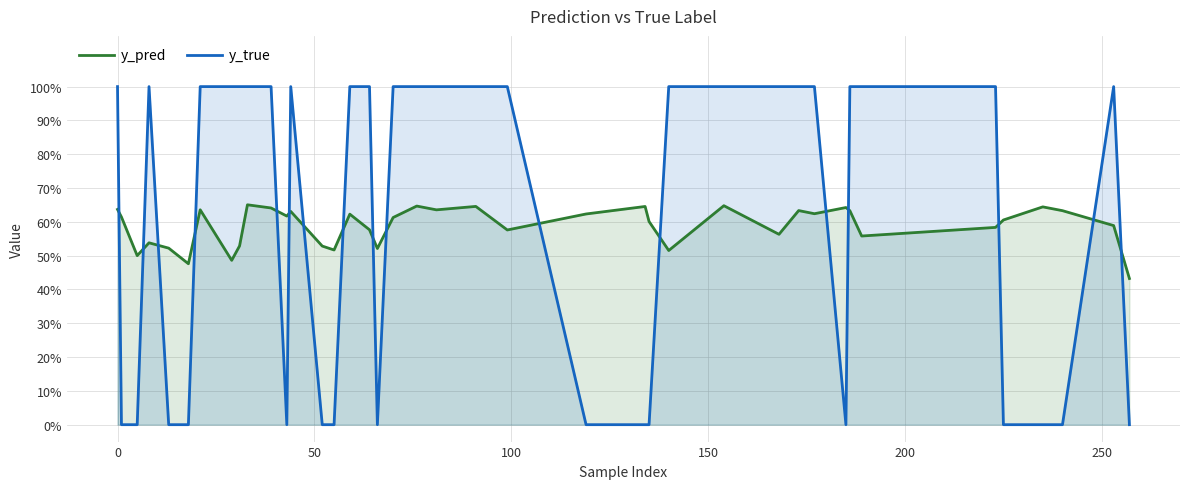

At how many categories does at least one series exceed 0?

40